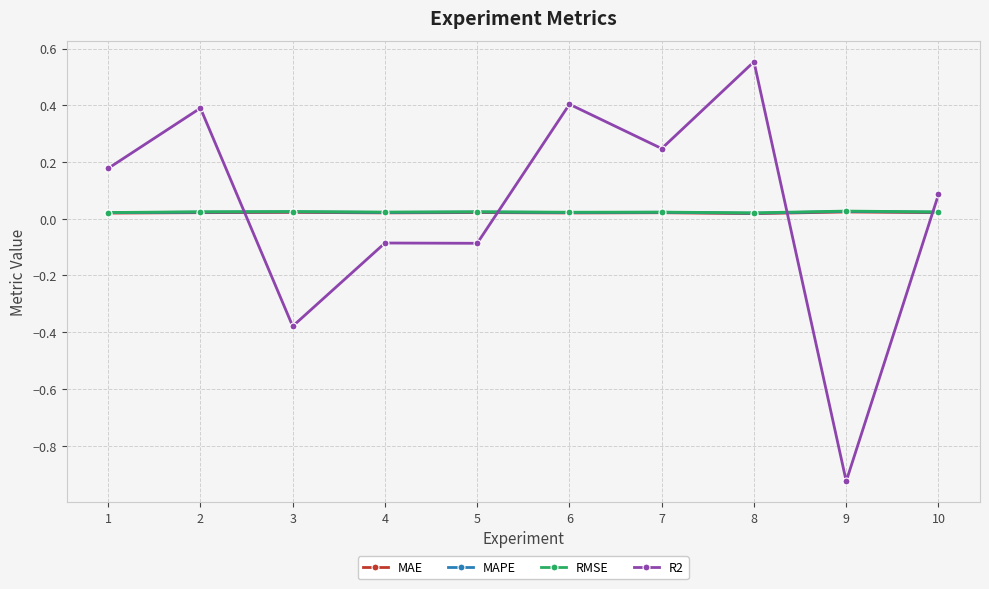

True or false: RMSE has more than 0 interior local peaks.

True